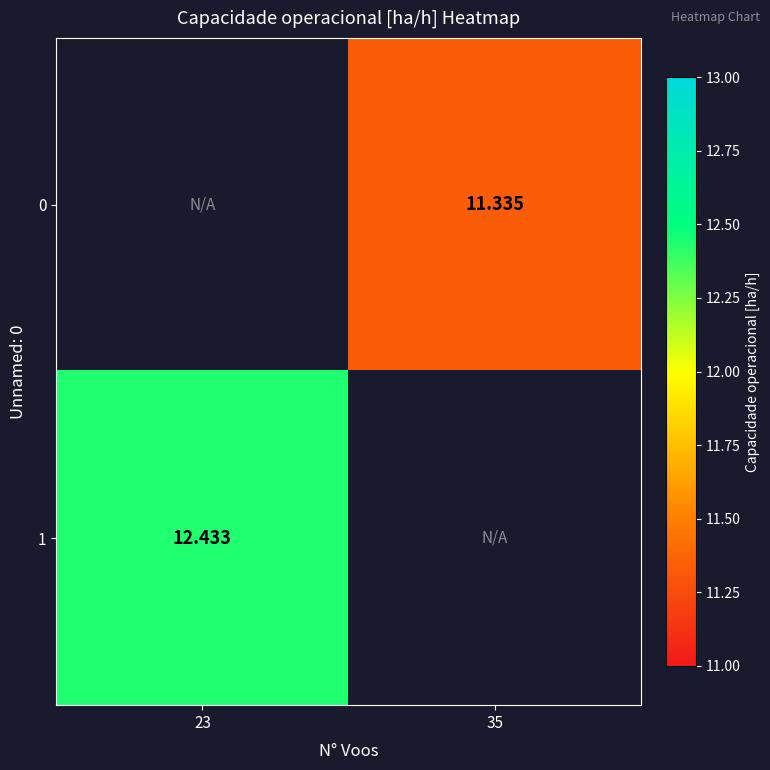

True or false: 0 has a value of 6.0 at 35.

False